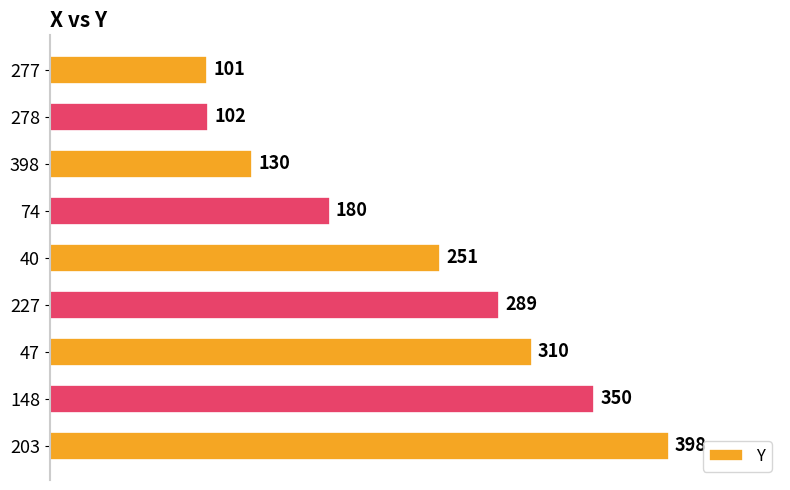

Reading top to bottom, what are all the values shown in this chart?

101	102	130	180	251	289	310	350	398